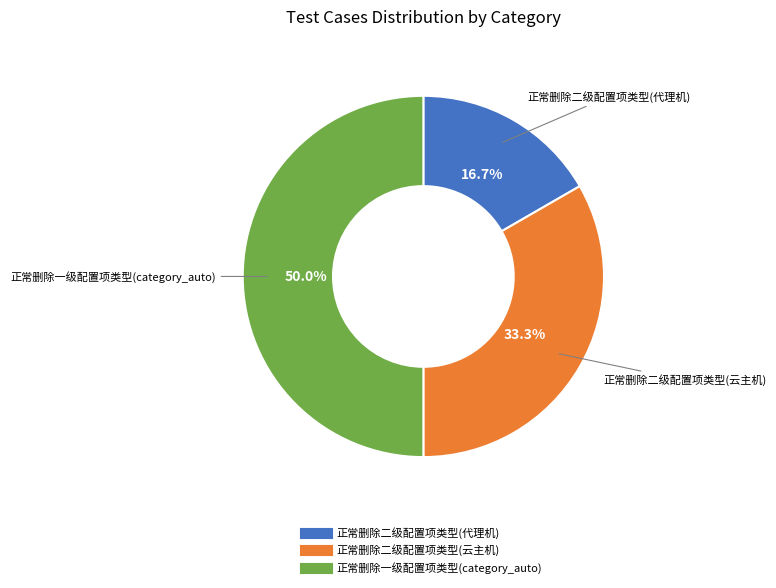

Rank the categories by value from highest to lowest.

正常删除一级配置项类型(category_auto), 正常删除二级配置项类型(云主机), 正常删除二级配置项类型(代理机)